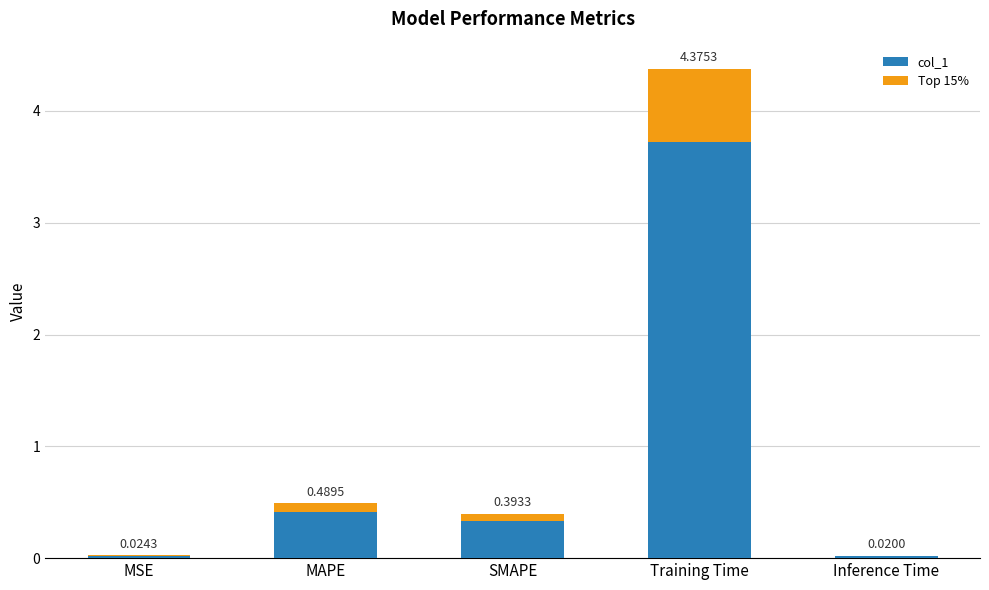

What is the label of the 5th bar from the right?

MSE